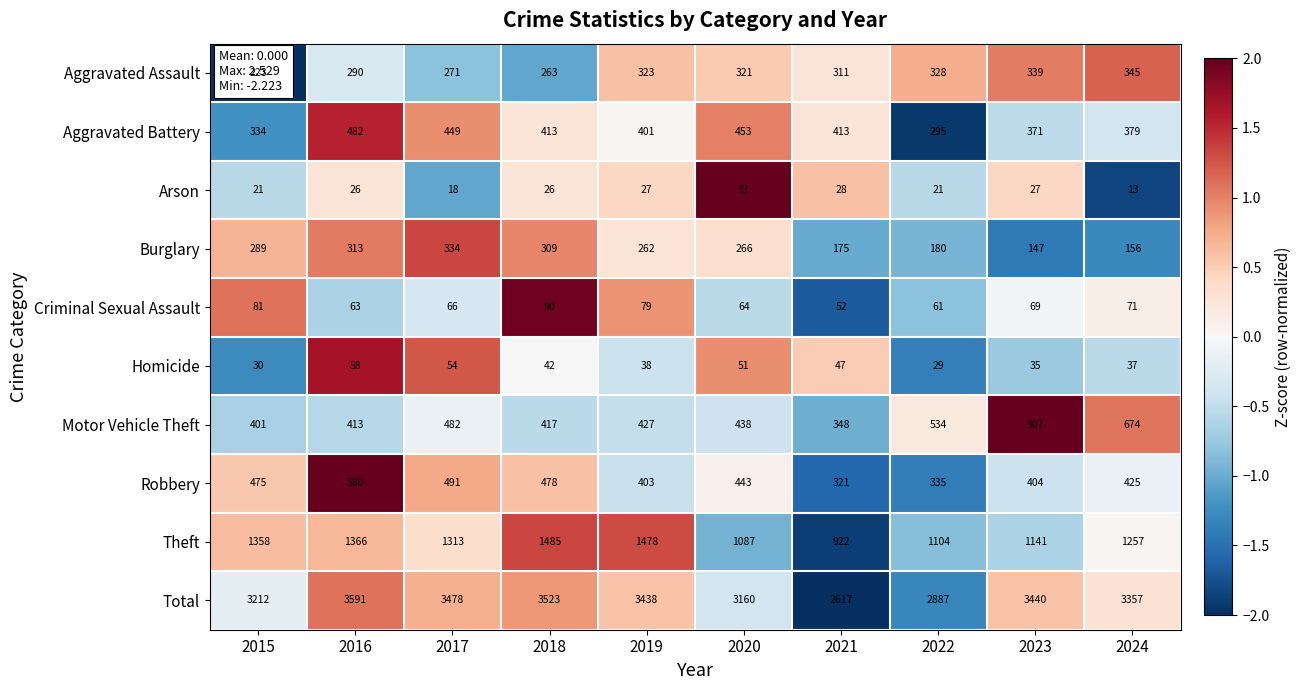

Is it true that Motor Vehicle Theft equals 1096 at 2024?

False